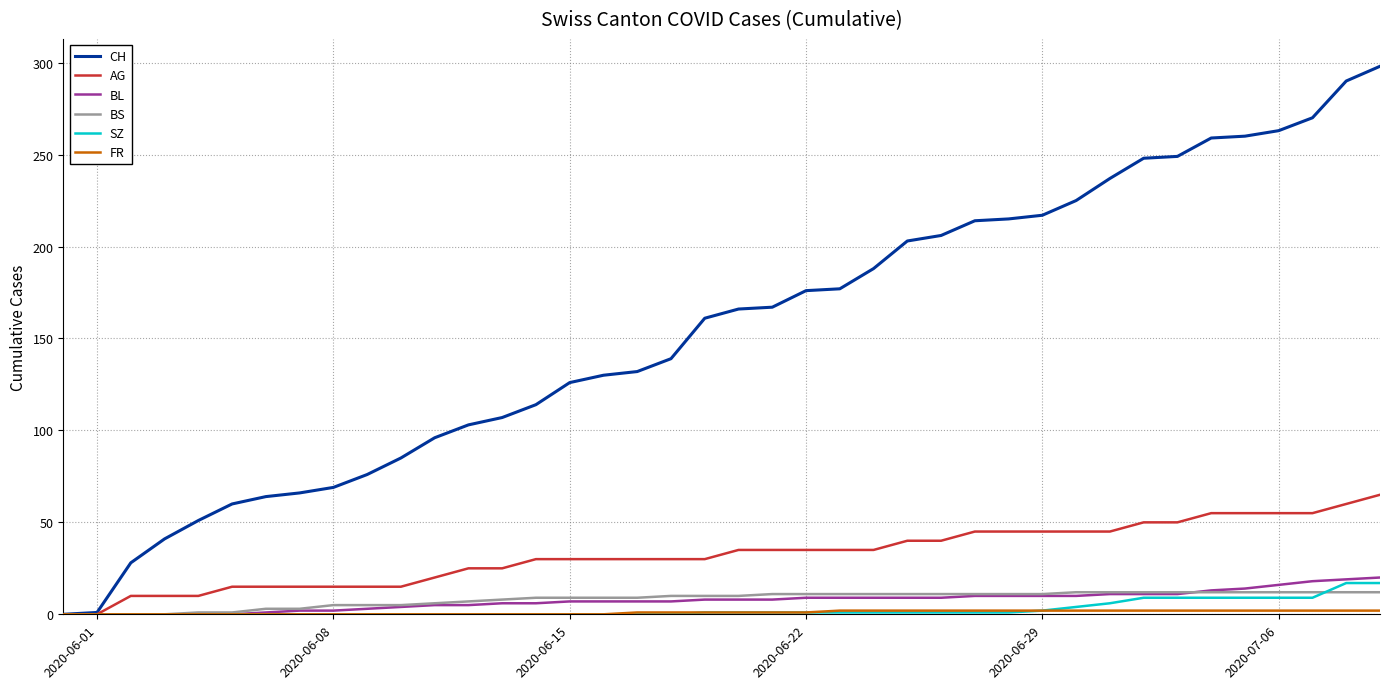

Which series has the largest total across all categories?

CH